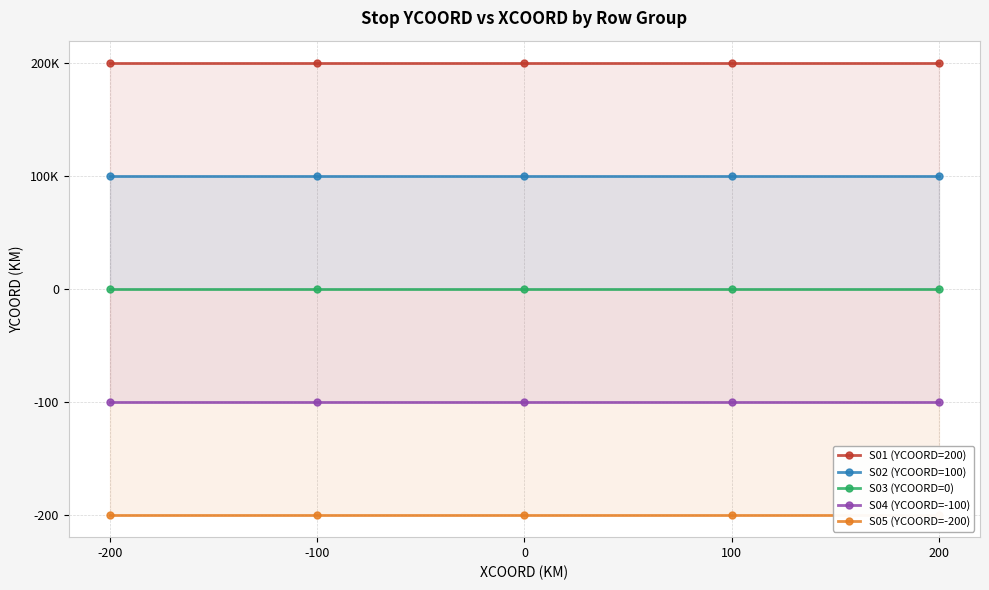

Is it true that S05 (YCOORD=-200) equals -356 at 100?

False